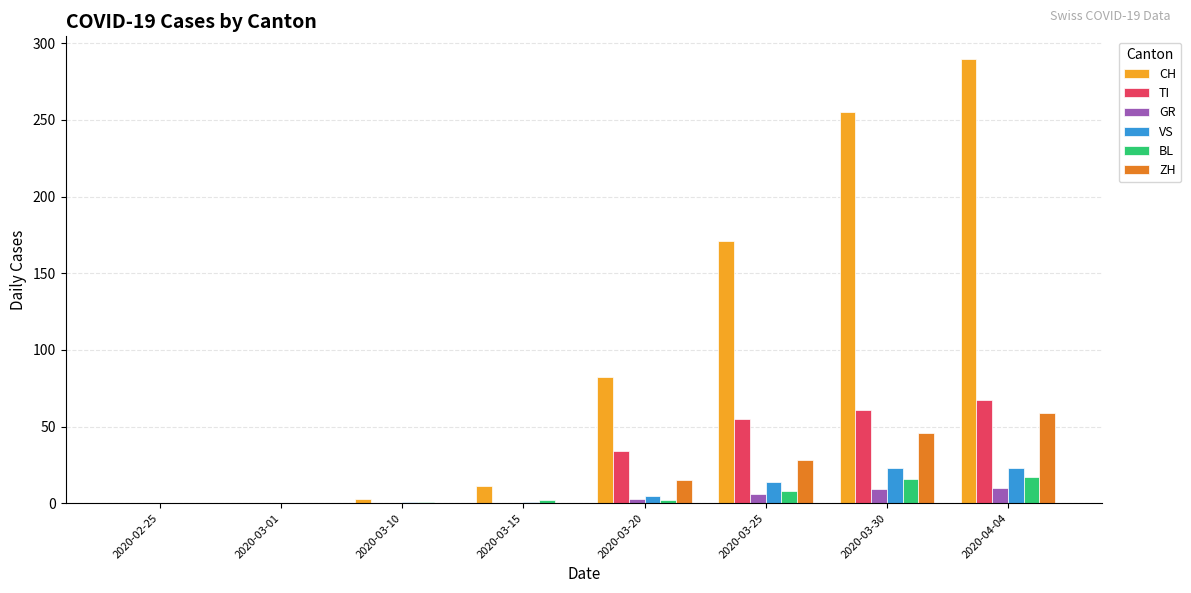

Is the value of ZH at 2020-03-20 greater than the value of CH at 2020-03-30?

No